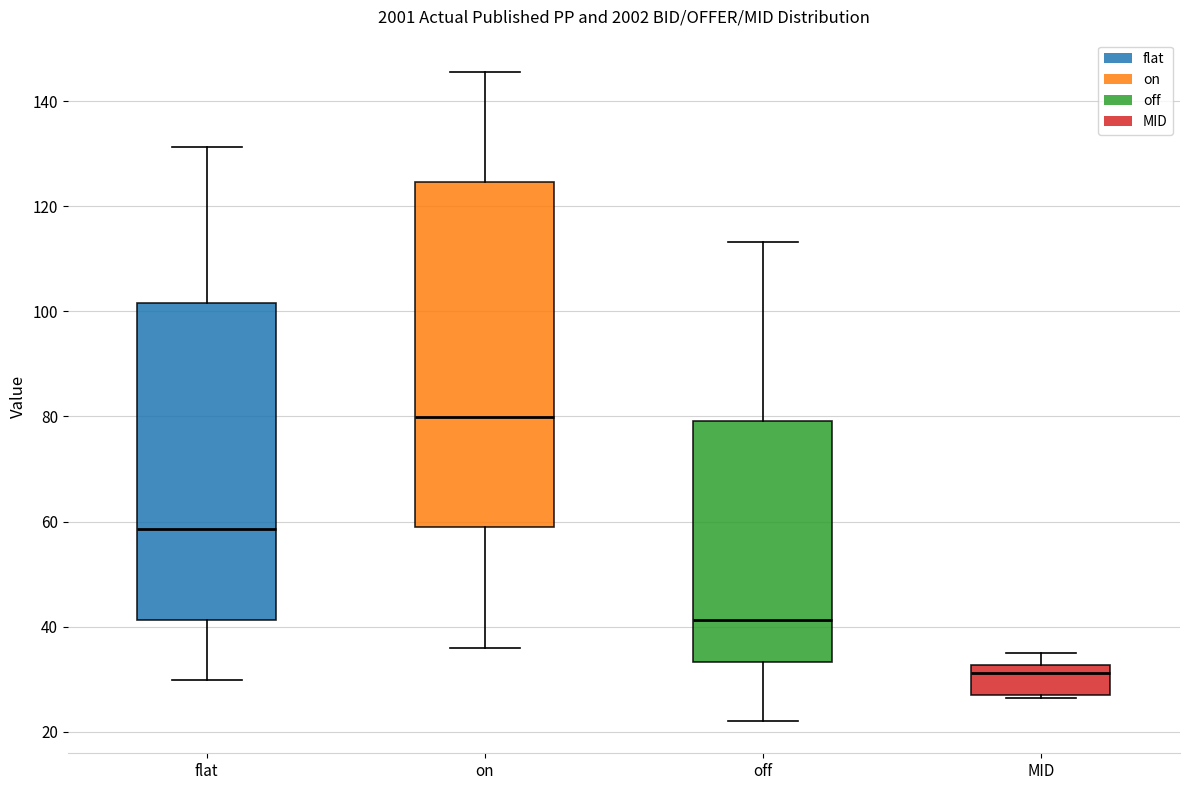

Reading left to right, read every box against the y-axis: the position of its median line, the range the box covers, and the ends of its whiskers. The values are not printed on the chart, so give them approximately, as read against the axis.

flat: median 58, box 42 to 102, whiskers 30 to 132
on: median 80, box 58 to 124, whiskers 36 to 146
off: median 42, box 34 to 80, whiskers 22 to 114
MID: median 32 (just below the box's upper edge), box 28 to 32, whiskers 26 to 36